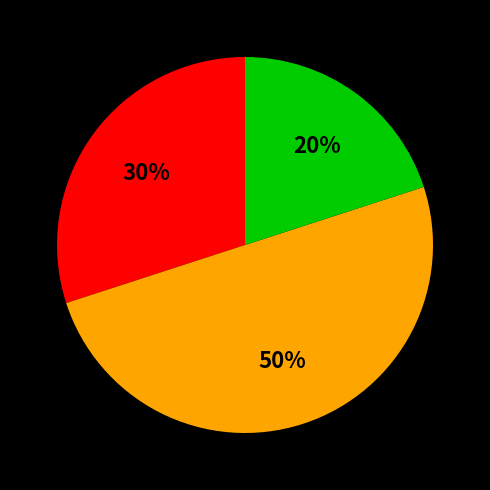

To the nearest percent, what is the average slice percentage?

33%